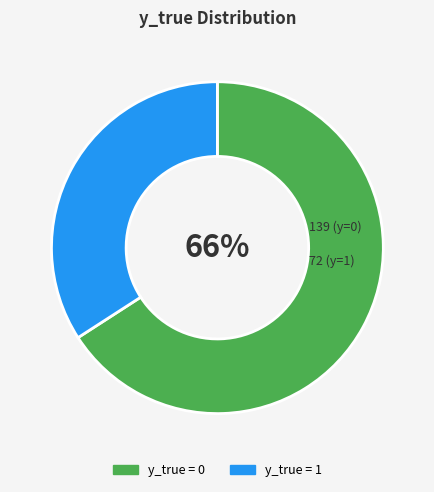

Which slice is the smallest?

y_true = 1